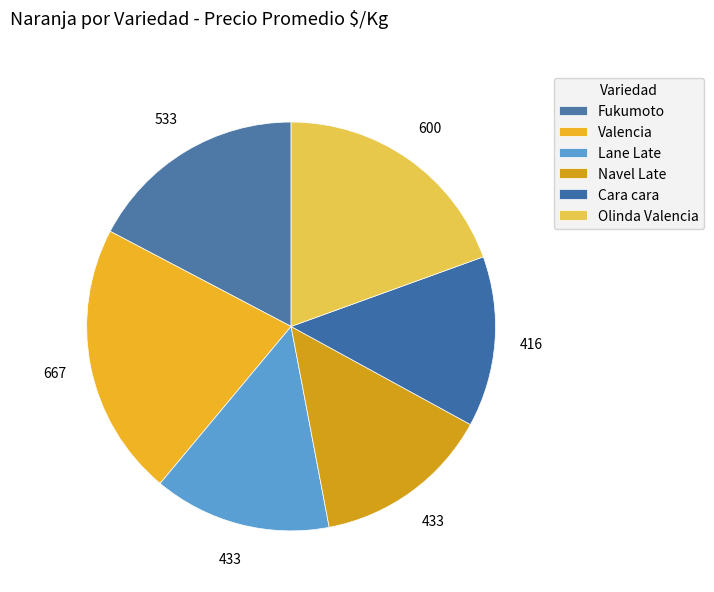

To the nearest percent, what percentage of the pie is Olinda Valencia?

19%